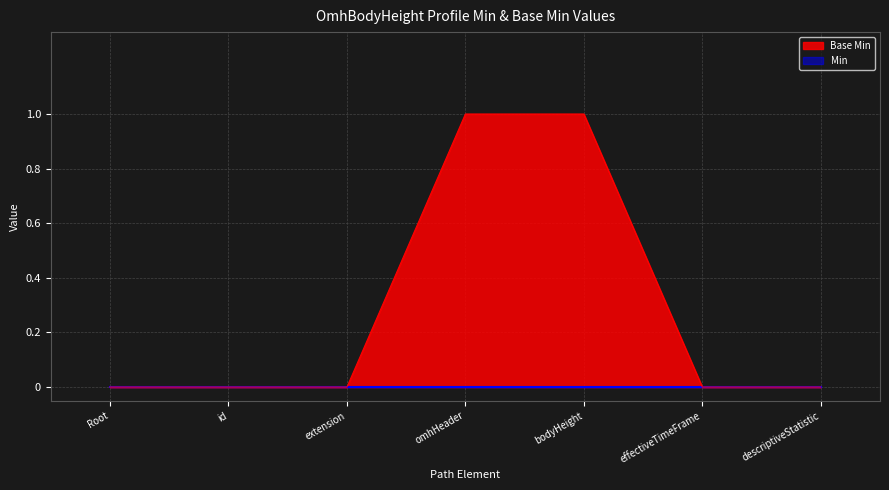

How many values are between 0 and 1?

7